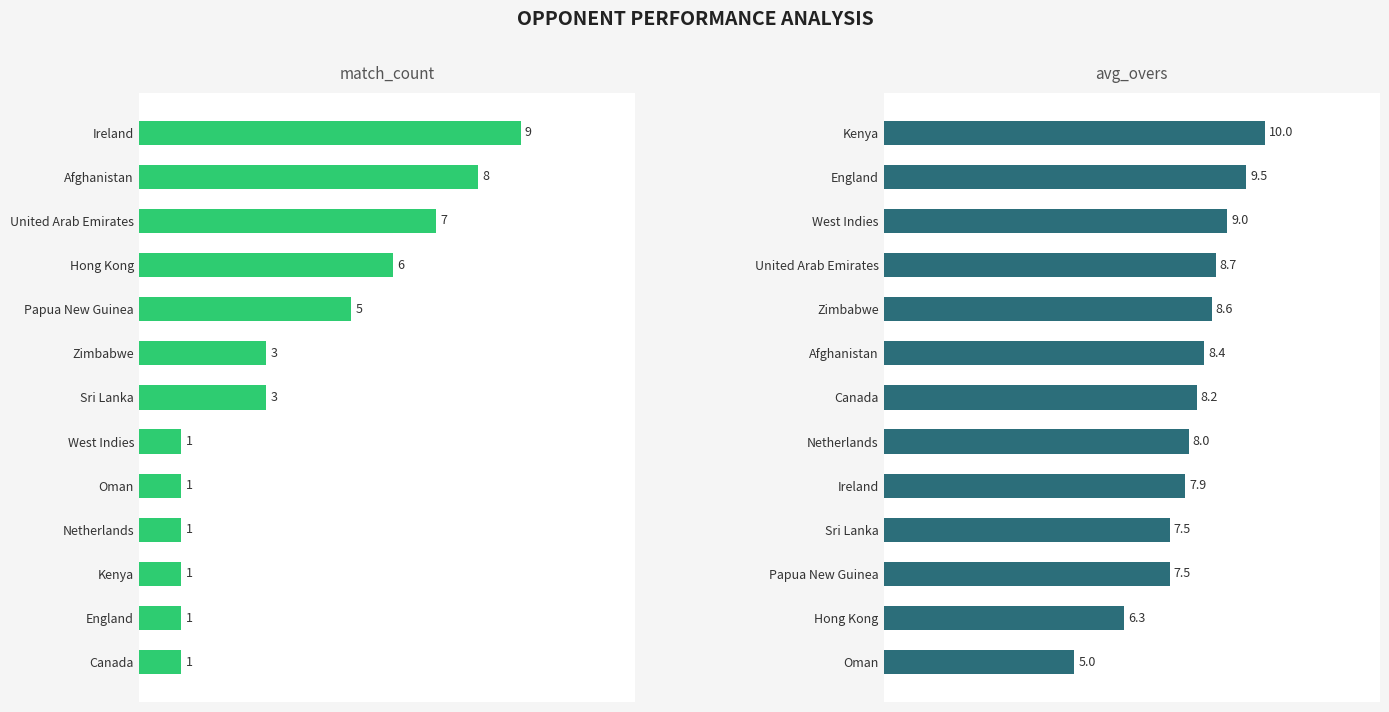

What is the value of the match_count bar at the 7th from the left?

3.0